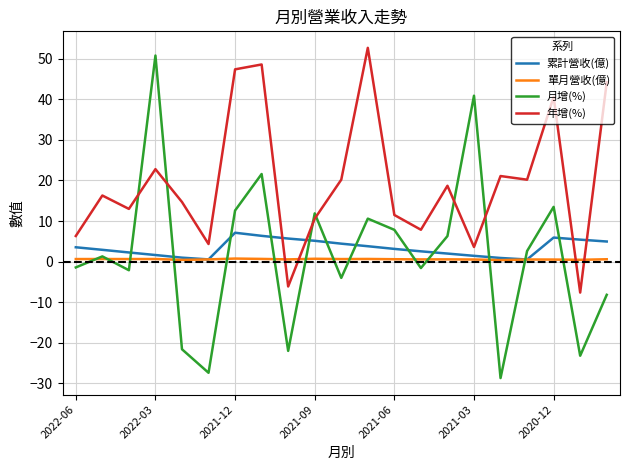

Which series has the largest total across all categories?

年增(%)